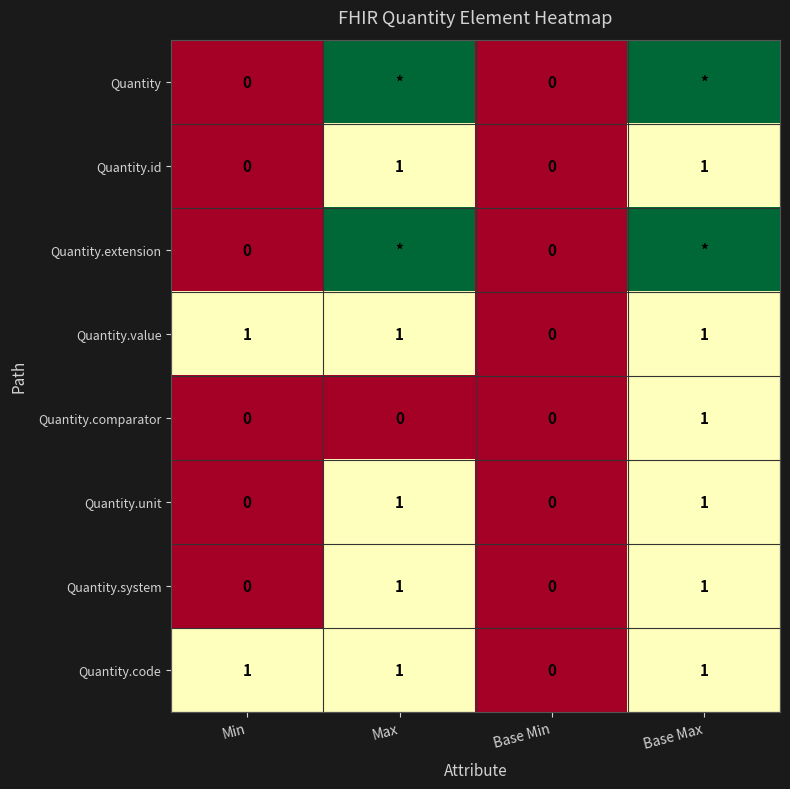

At which category does the chart reach its minimum across all series?

Min